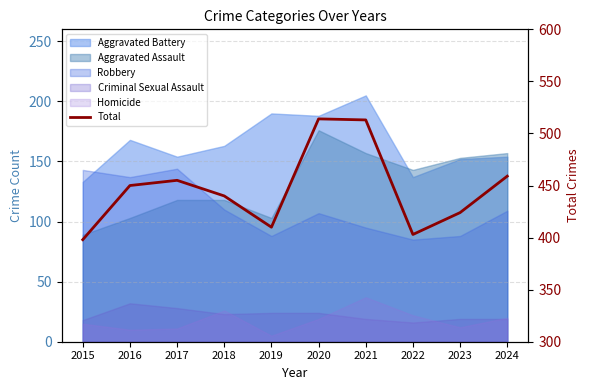

What is the value of the 9th point from the left?

424